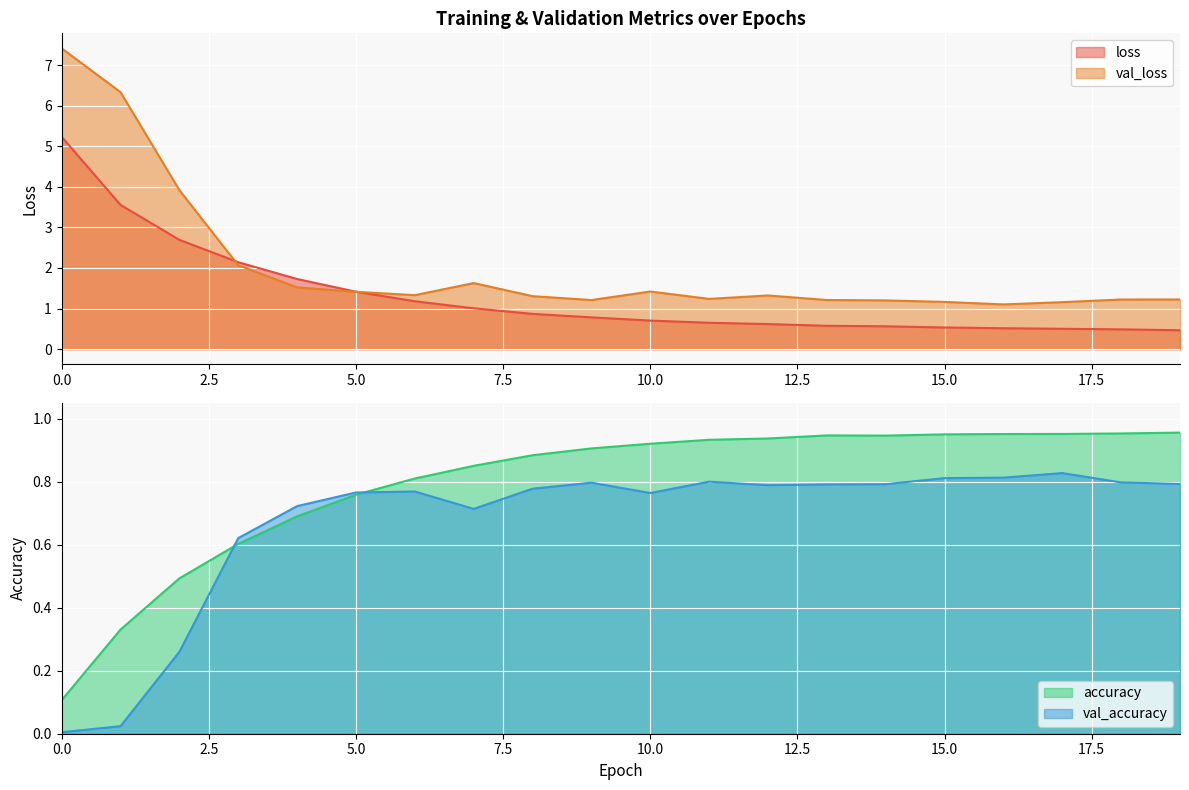

Is the value of val_accuracy at 13 greater than the value of loss at 14?

Yes